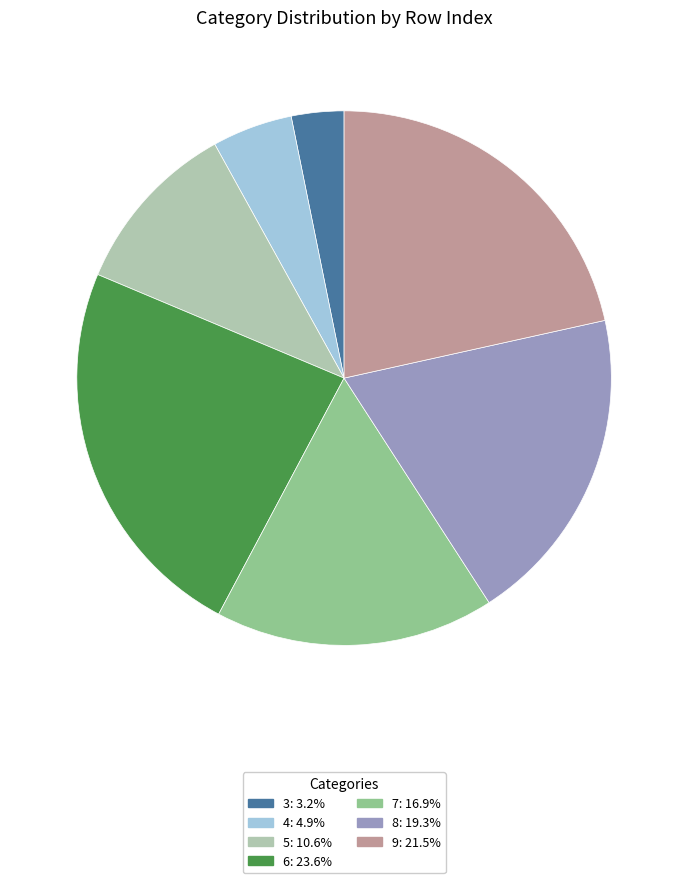

Approximately how many times larger is the value at 4 compared to 3?

1.5